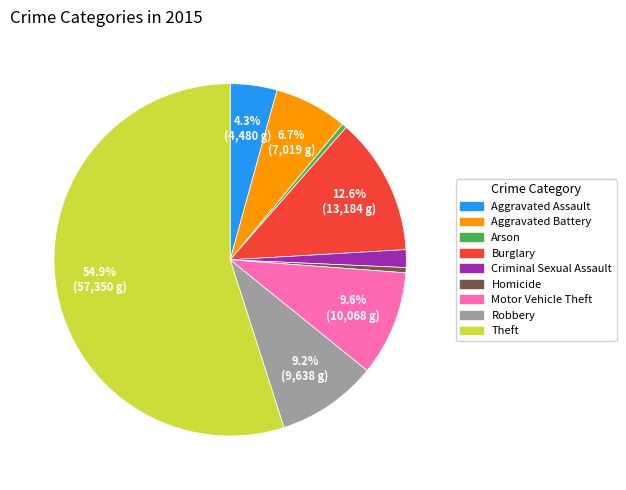

How many segments does this pie chart have?

9